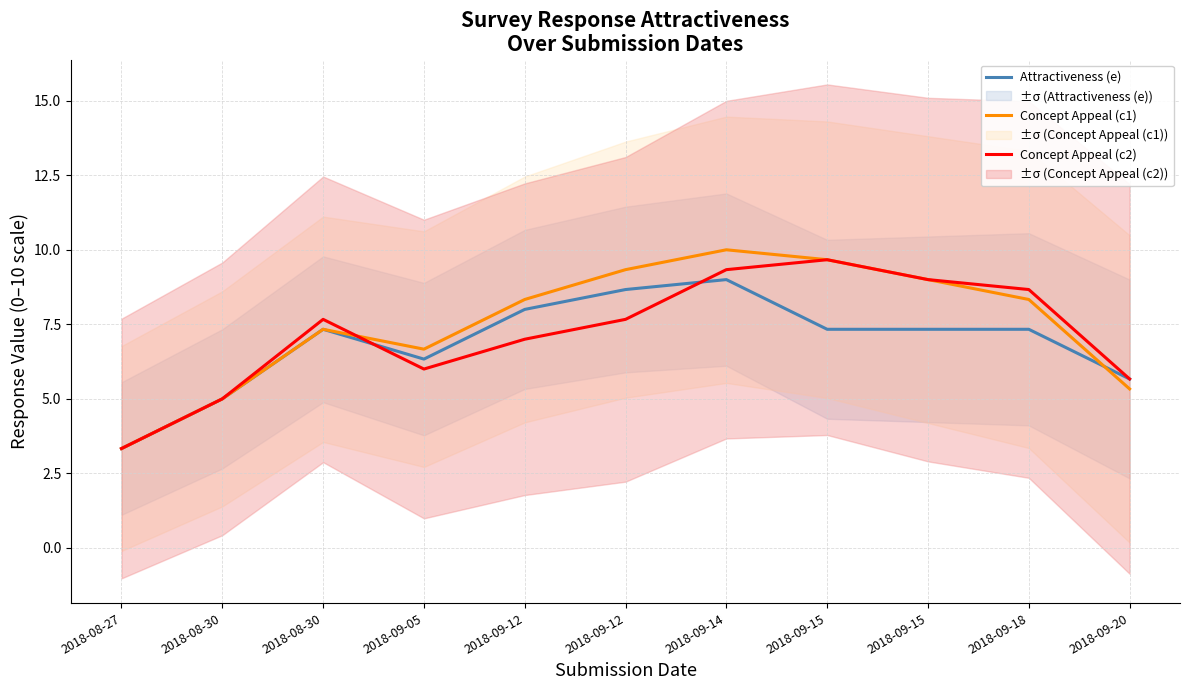

Where do Concept Appeal (c1) and Attractiveness (e) first cross each other?

2018-09-18 and 2018-09-20